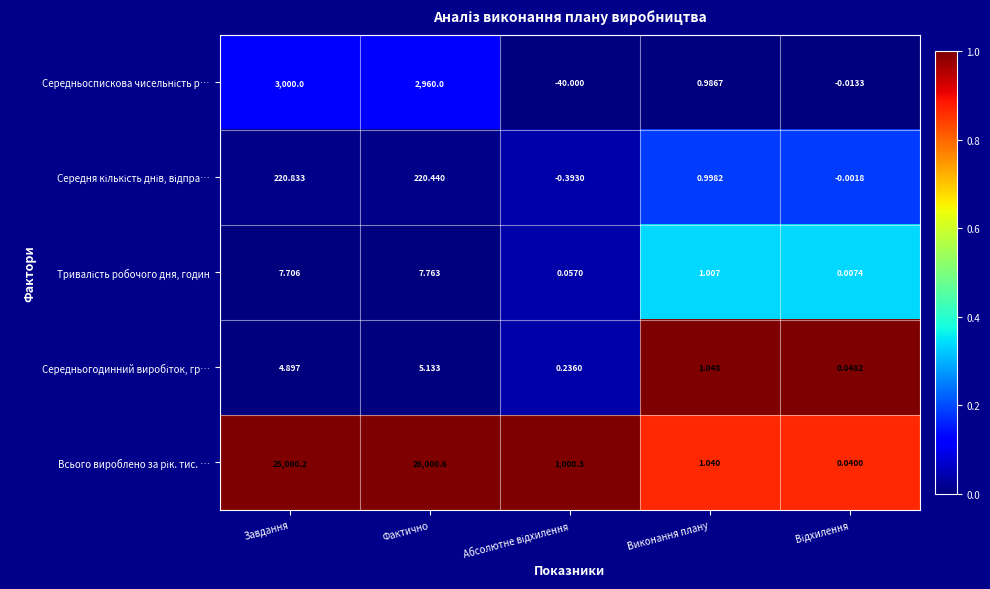

What is the total value across all series at Фактично?

29193.9